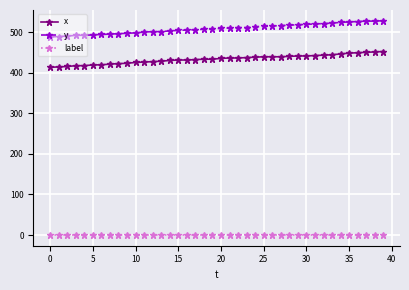

How many data points does each series have?

40